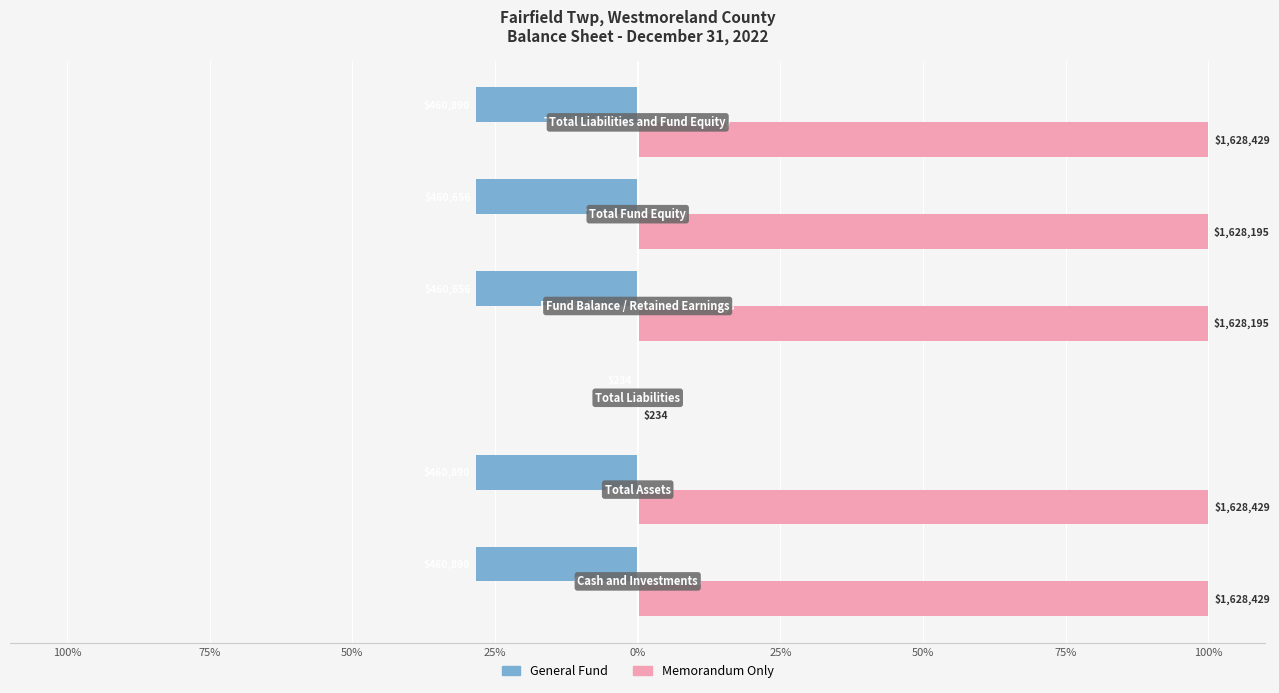

What are all the series names shown in the legend?

General Fund, Memorandum Only